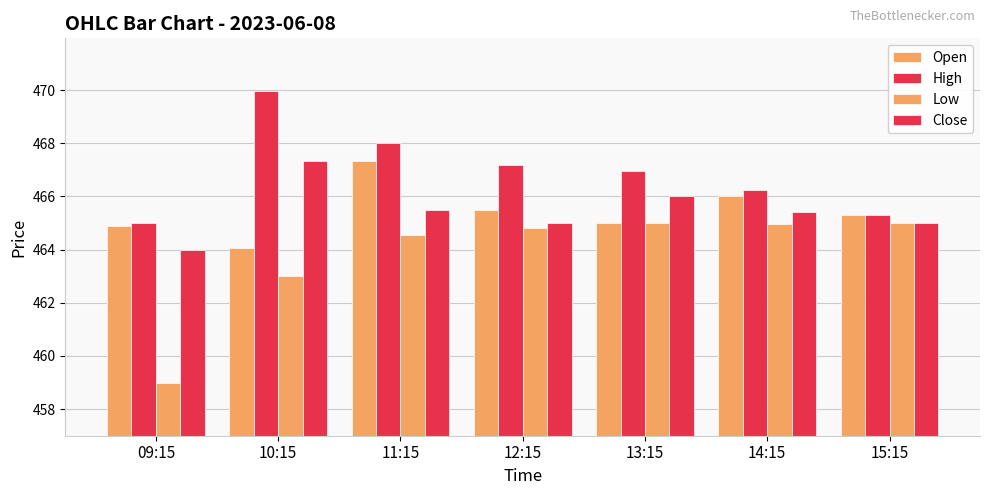

Between 09:15 and 15:15, which series saw the biggest shift?

Low